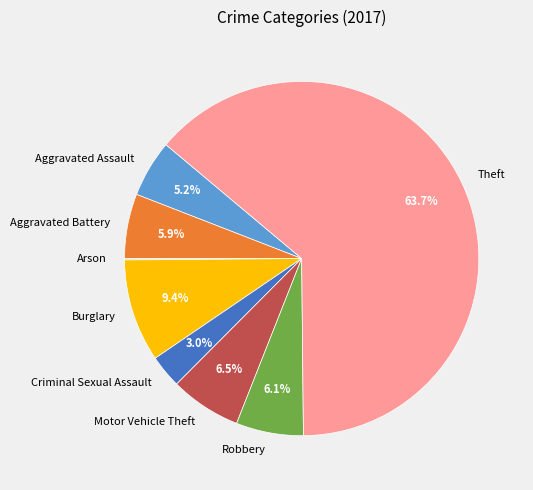

Combined, what portion of the pie is Burglary and Motor Vehicle Theft?

15.9%